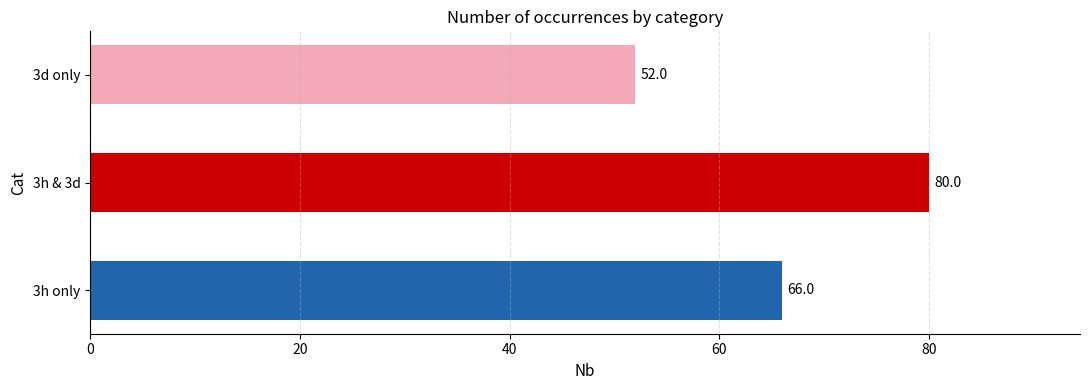

The chart shows a value of 69 at 3d only. True or false?

False